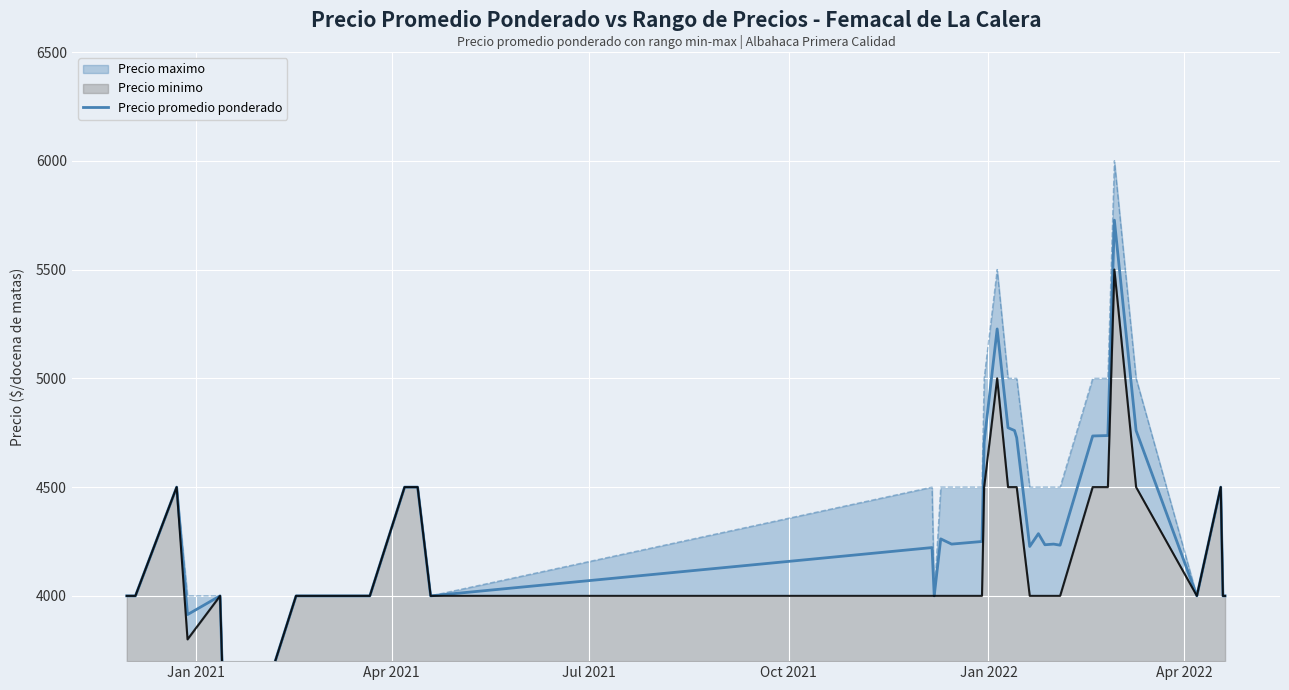

True or false: there are more than 1 points higher than both neighbors.

True